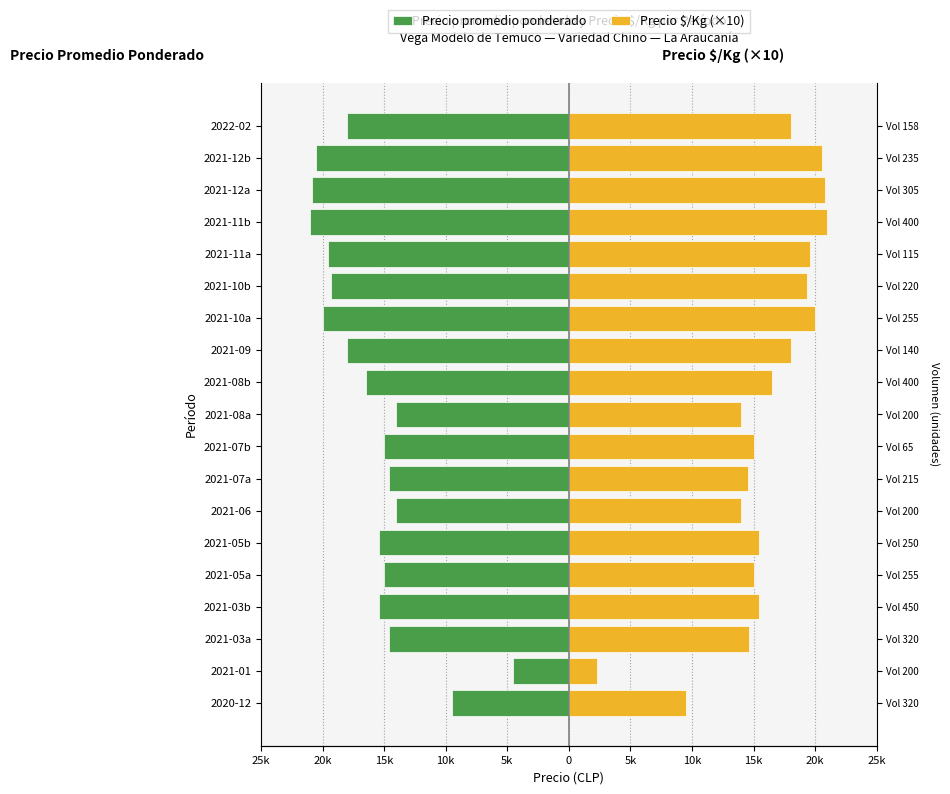

Is it true that Precio $/Kg (×10) equals 26750 at 2021-03b?

False